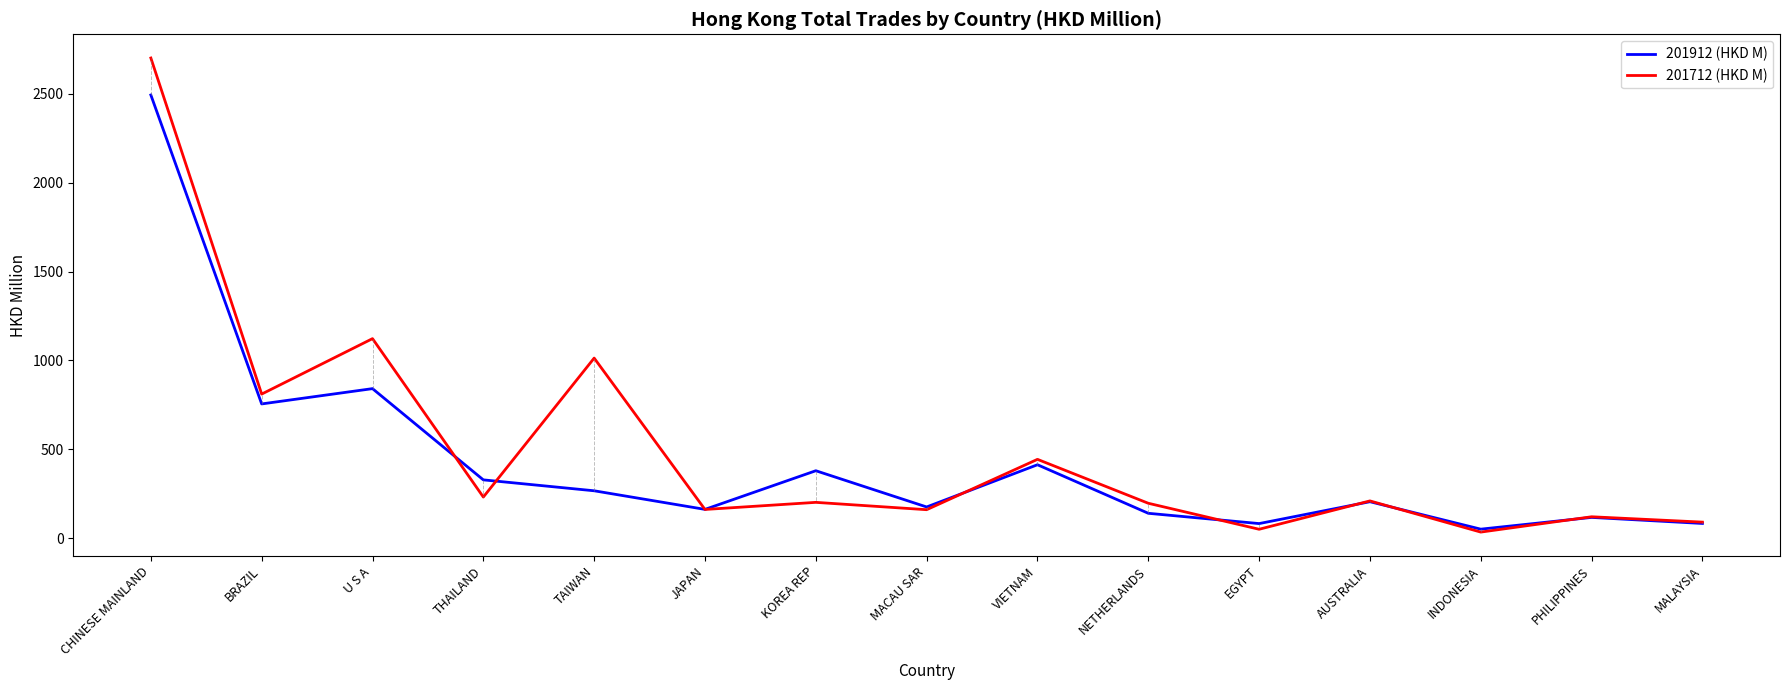

At which label is 201912 (HKD M) closest to 1272?

U S A